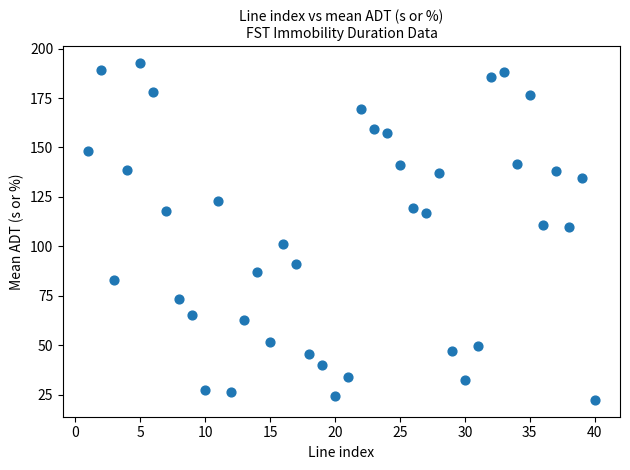

What is the range of Y values (max minus min)?

170.4